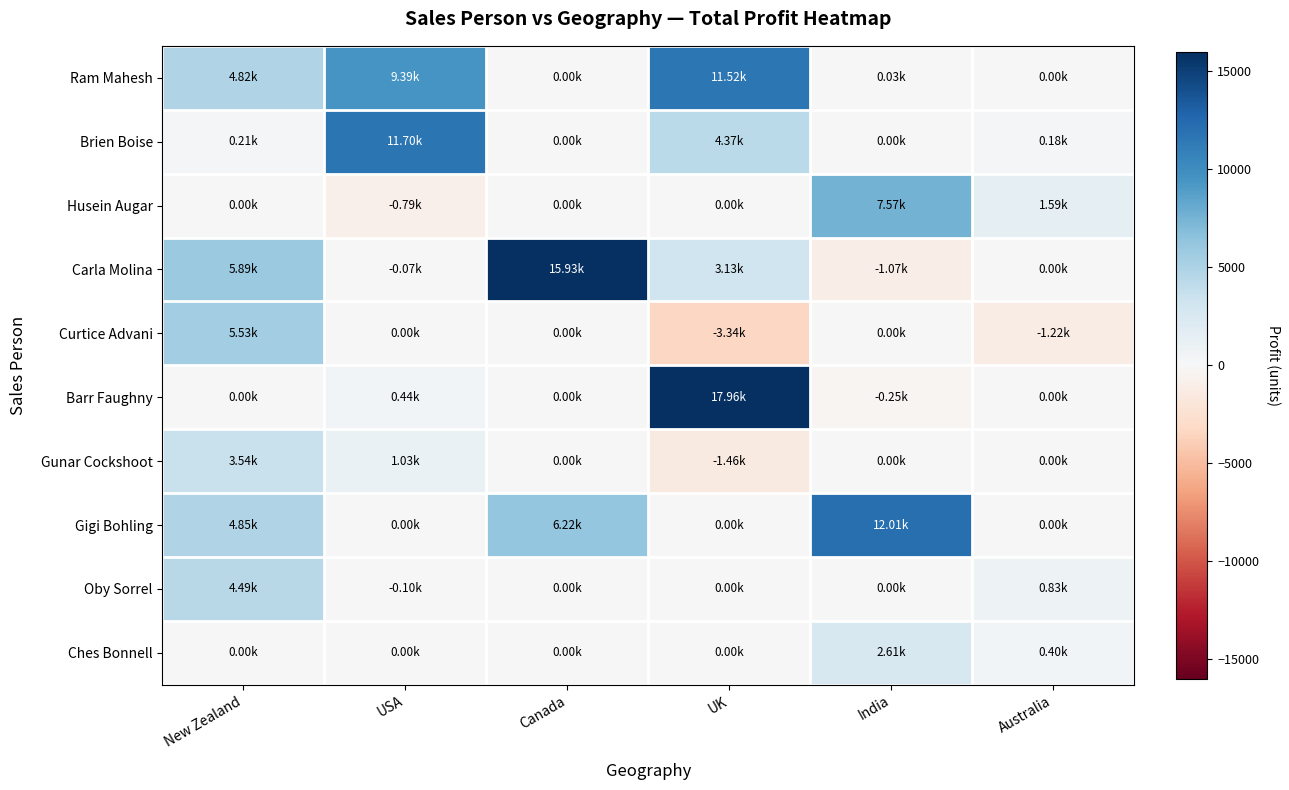

What is the total value across all series at Australia?

1788